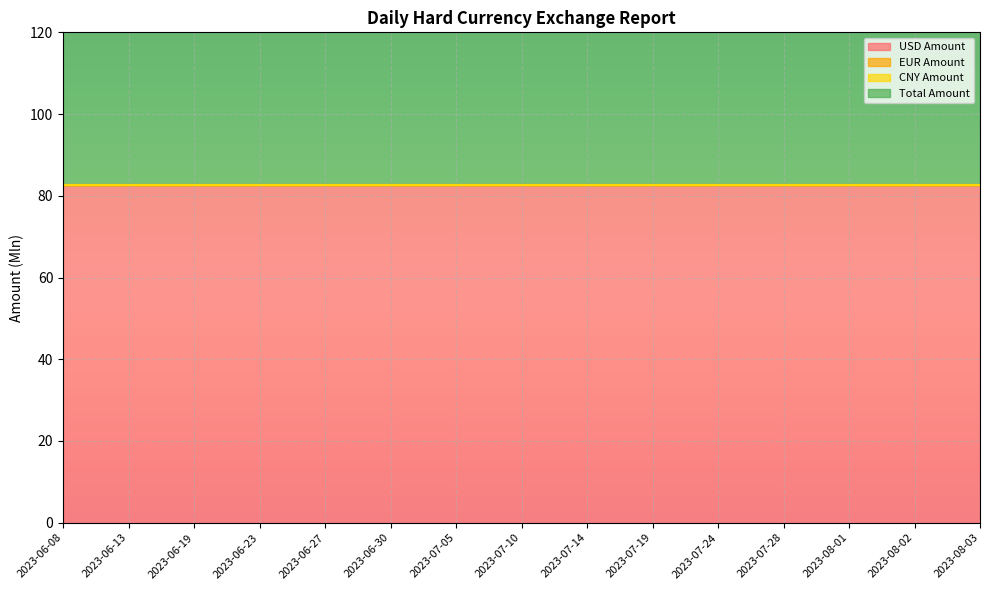

List the labels in order of Total Amount value, smallest first.

2023-06-08, 2023-06-13, 2023-06-19, 2023-06-23, 2023-06-27, 2023-06-30, 2023-07-05, 2023-07-10, 2023-07-14, 2023-07-19, 2023-07-24, 2023-07-28, 2023-08-01, 2023-08-02, 2023-08-03